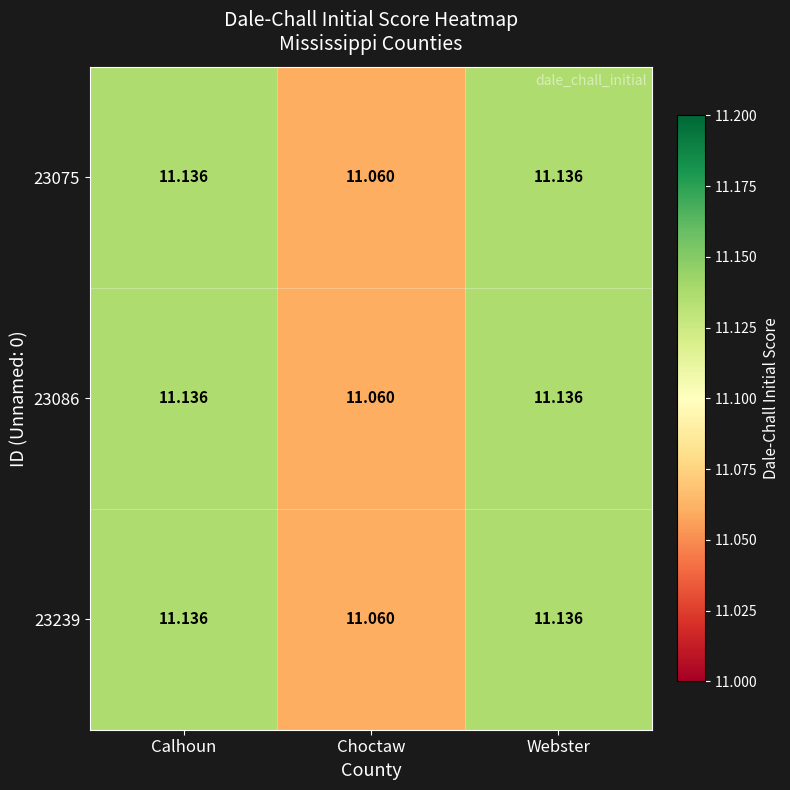

How many distinct data groups are displayed?

3